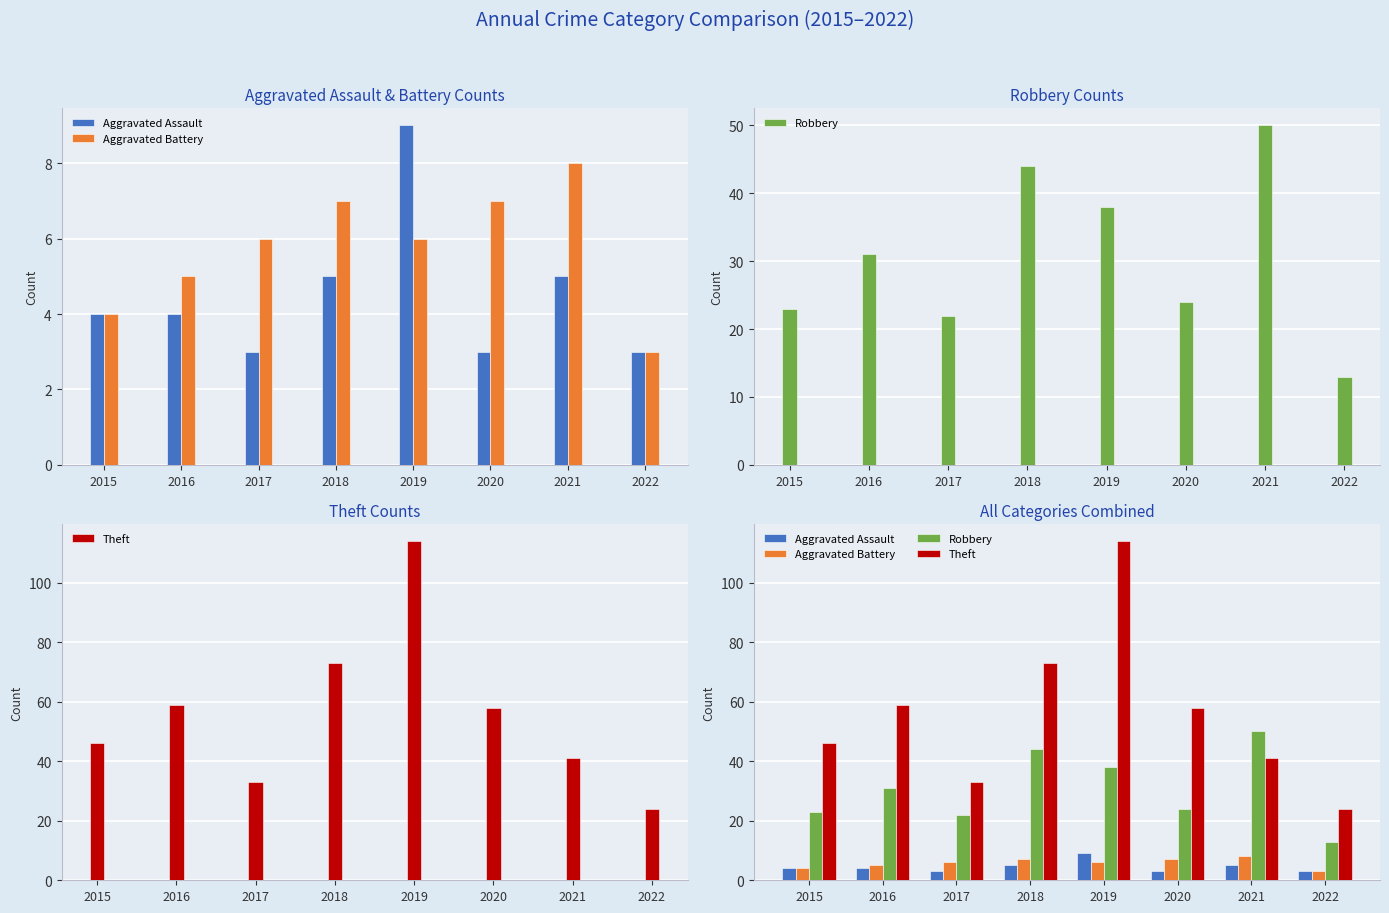

The value of Aggravated Battery at 2017 is 3. True or false?

False